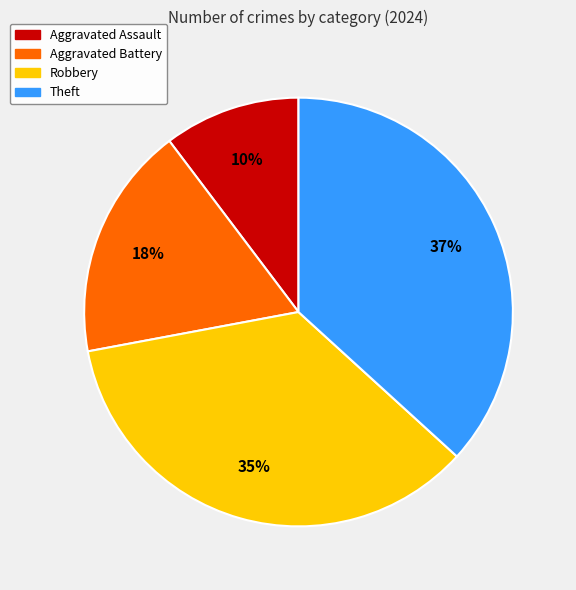

To the nearest percent, what portion does Robbery represent?

35%